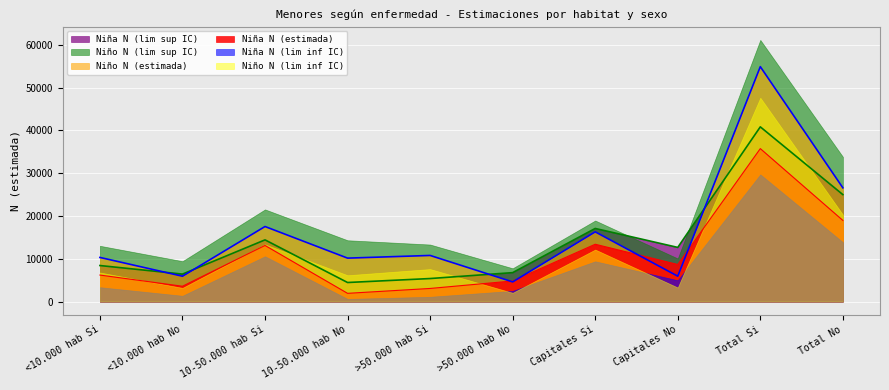

What is the spread (max minus min) of values at 10-50.000 hab No?

13715